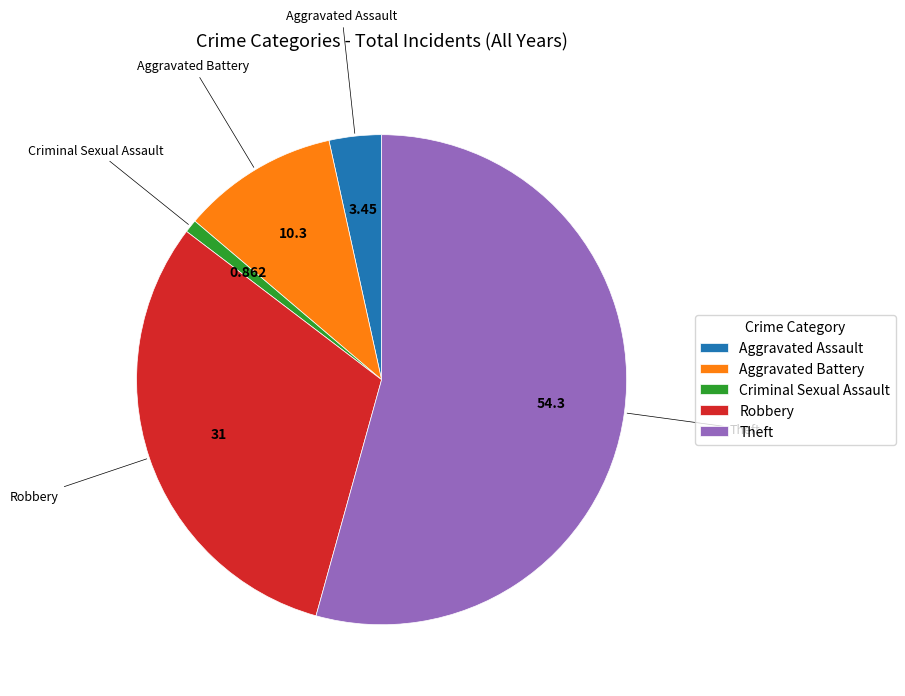

Which category has the biggest portion of the pie?

Theft